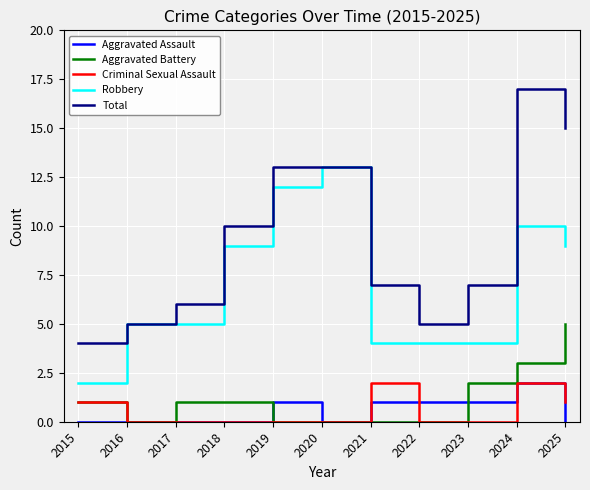

What is the spread (max minus min) of values at 2015?

4